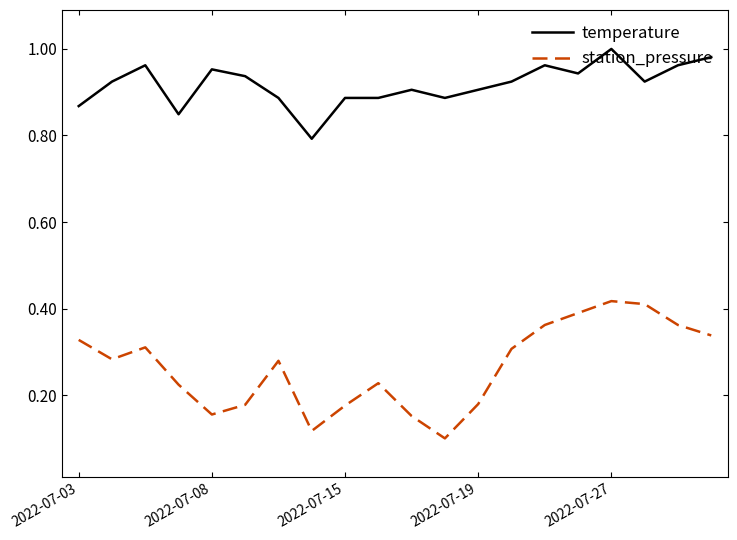

Rank the series by their maximum value, from highest to lowest.

temperature, station_pressure